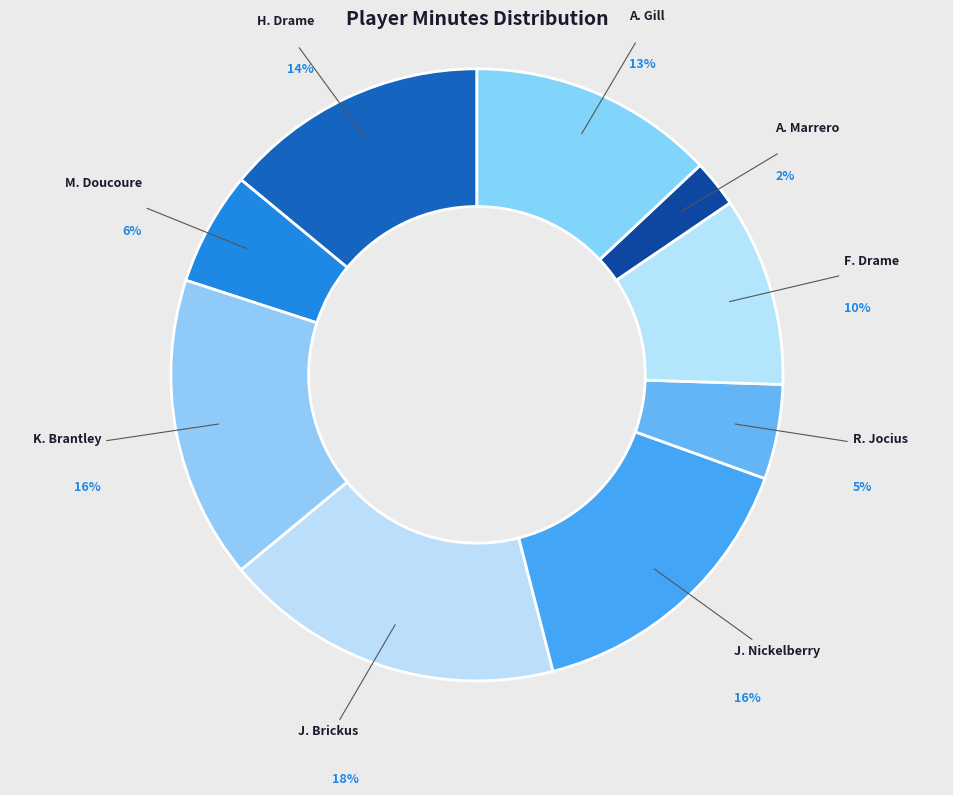

What is the ratio of the value at M. Doucoure to the value at H. Drame?

0.4